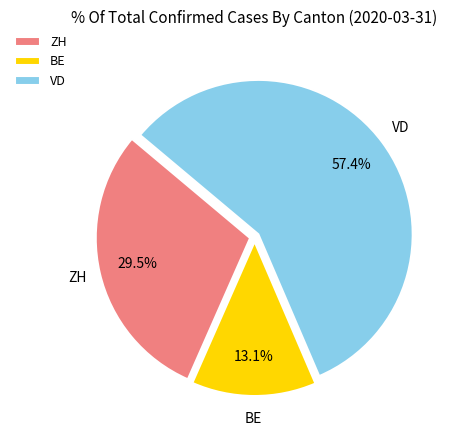

What is the ratio of the value at ZH to the value at BE?

2.3